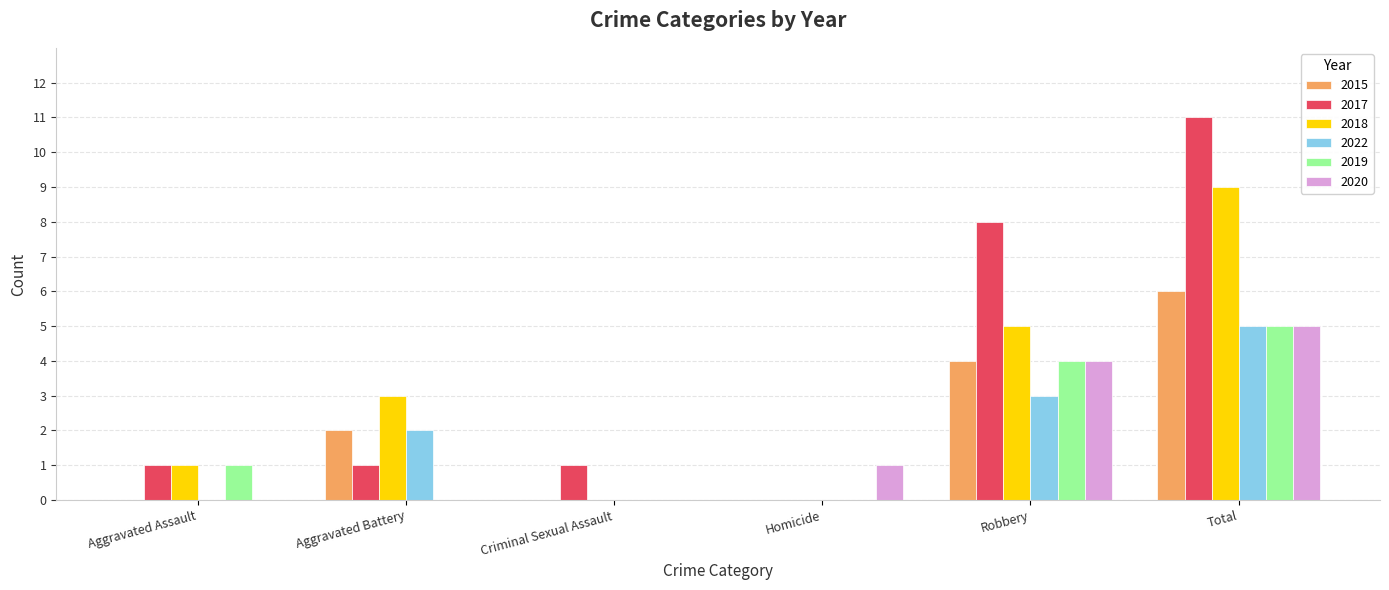

Is it true that 2017 equals 6 at Homicide?

False